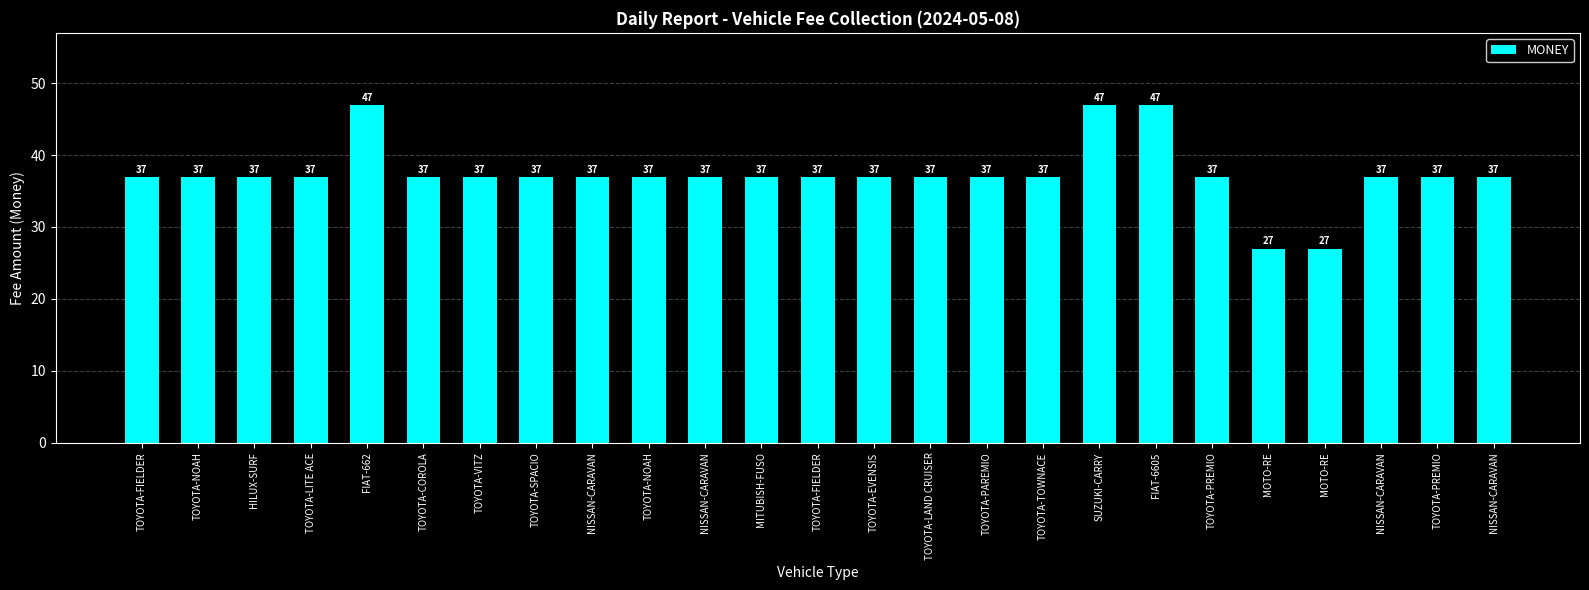

What is the maximum value shown in the chart?

47